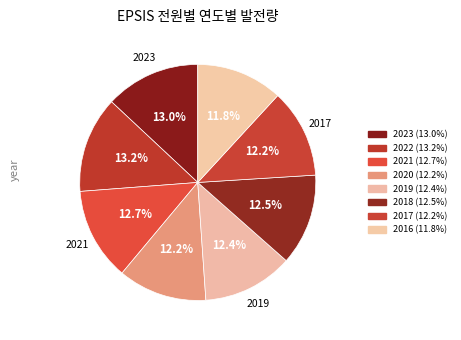

Is it true that 2016 is 1% of the pie?

False